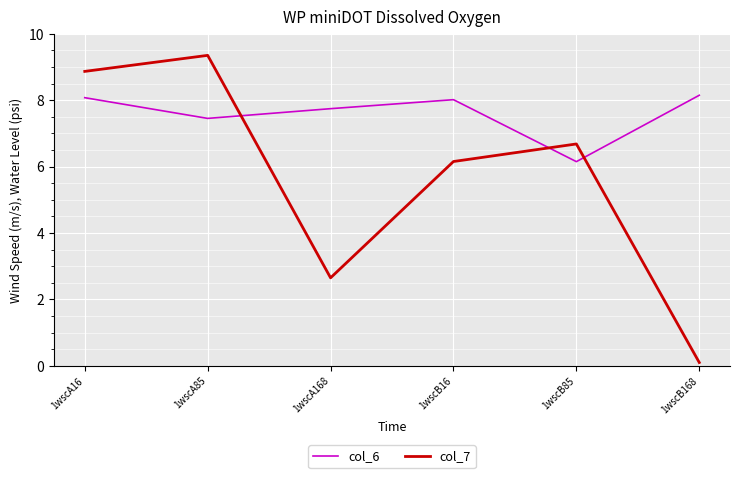

What is the smallest value displayed?

0.1